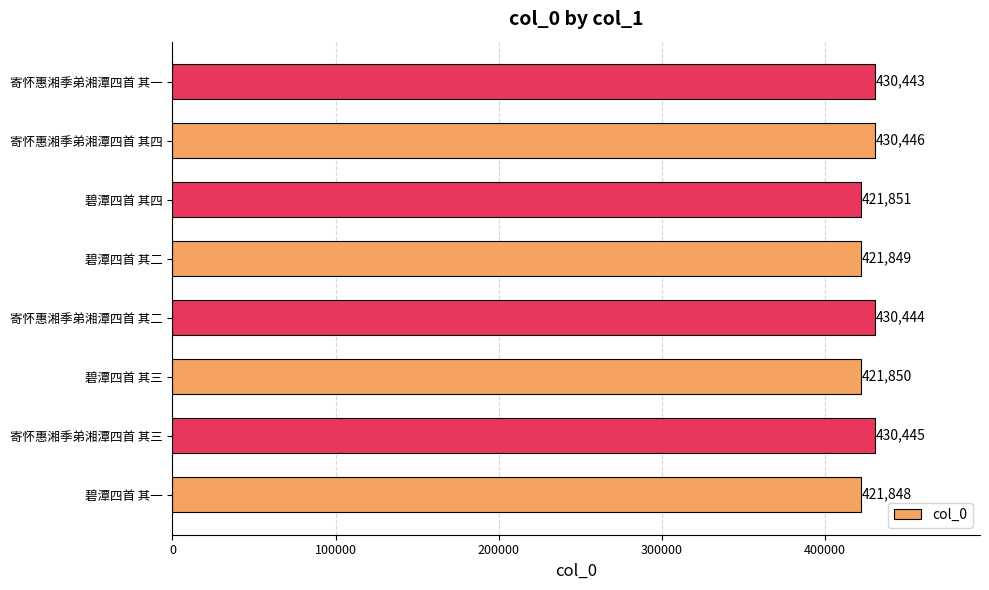

What is the difference between the second highest and second lowest values?

8596